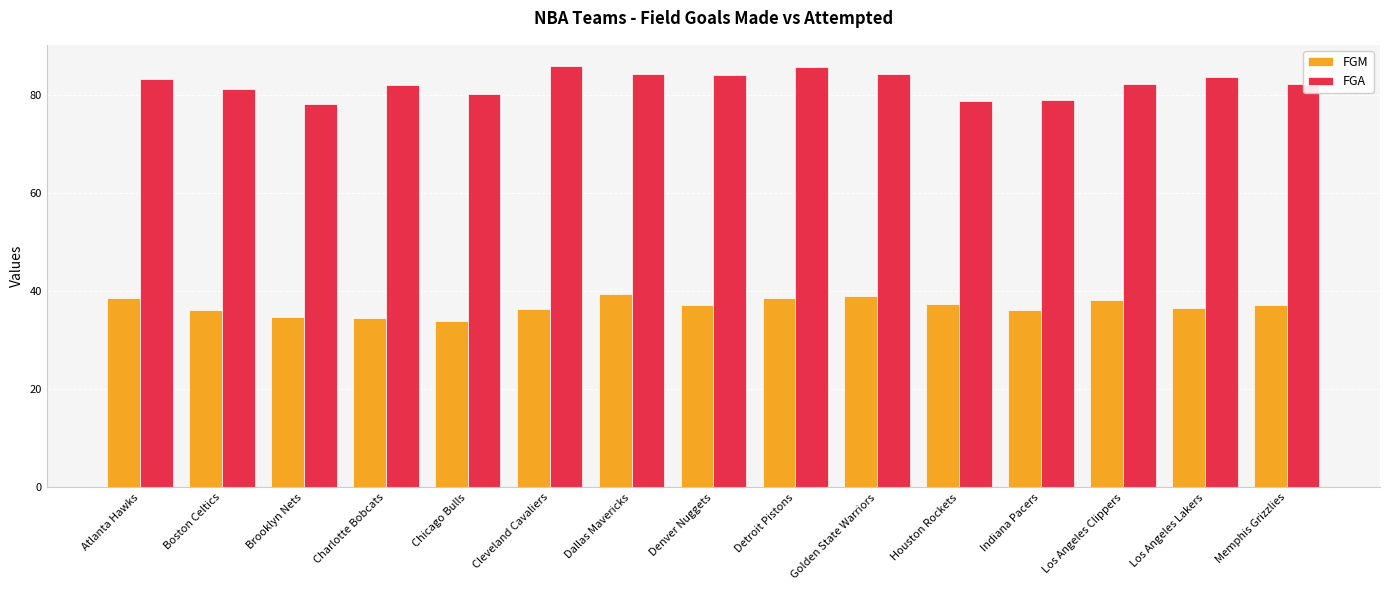

What is the total value across all series at Brooklyn Nets?

113.0